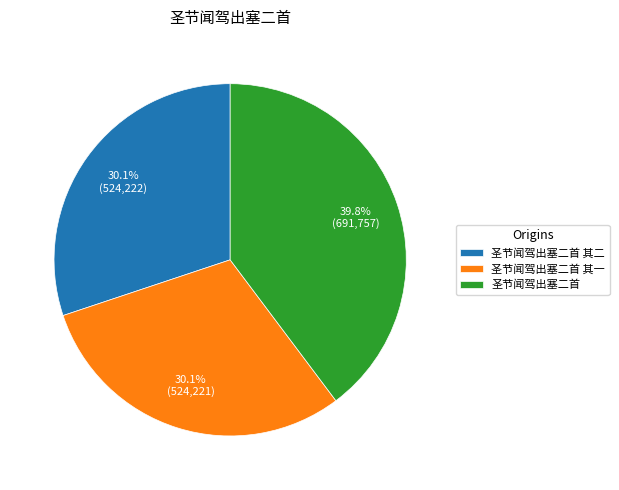

True or false: 圣节闻驾出塞二首 其二 accounts for 30% of the total.

True